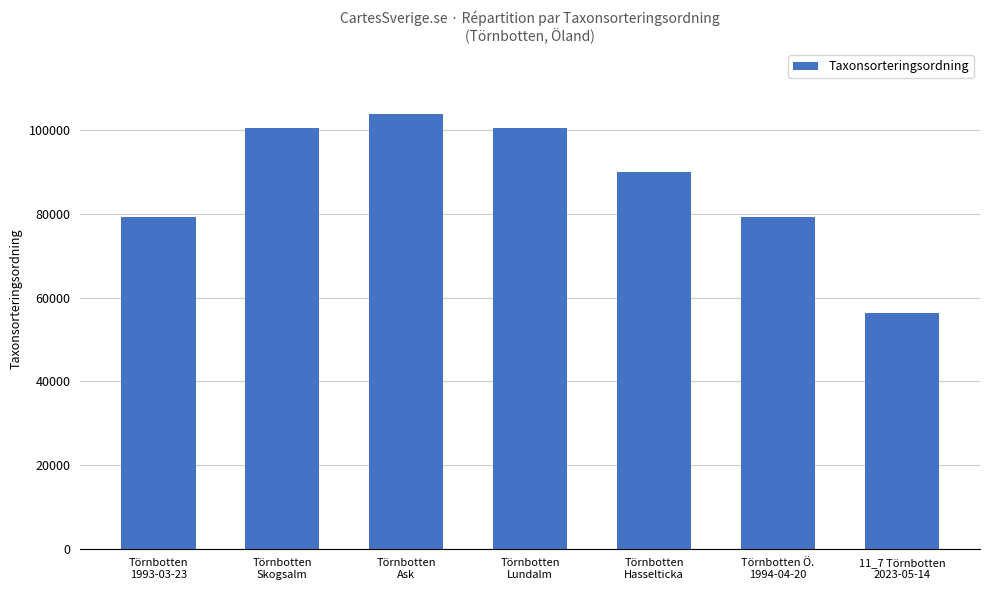

What is the value of the 6th bar from the left?

79158